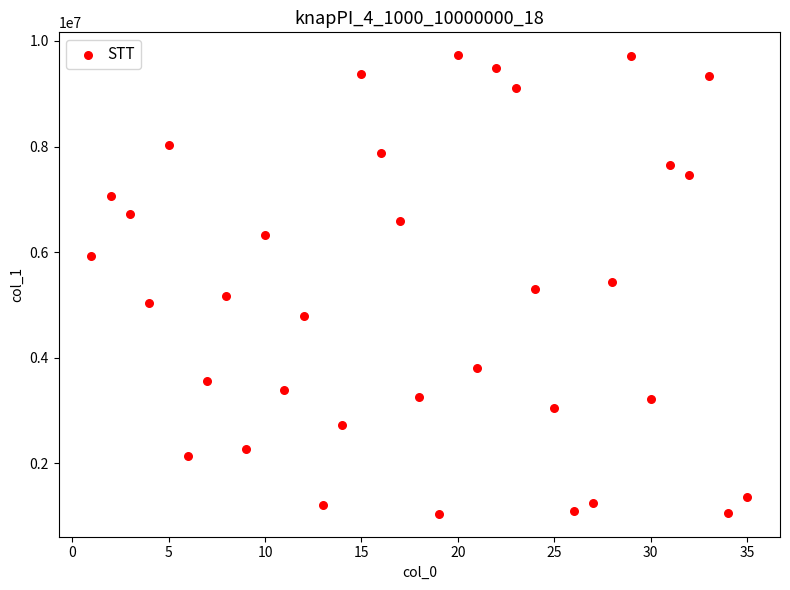

What is the range of X values (max minus min)?

34